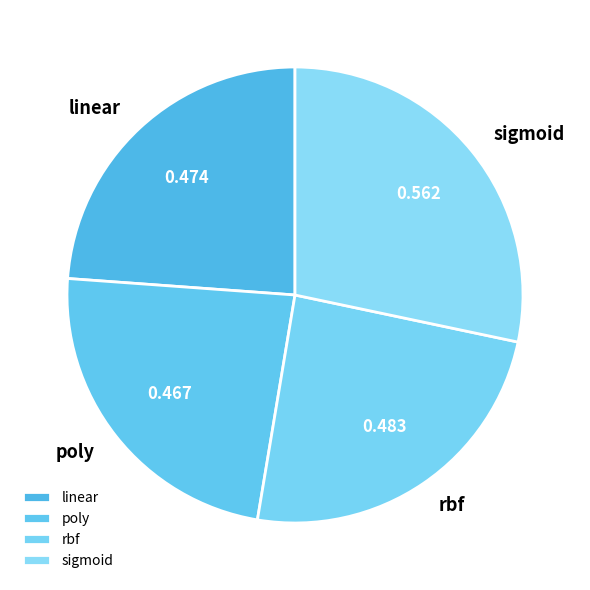

Which slice is the largest?

sigmoid